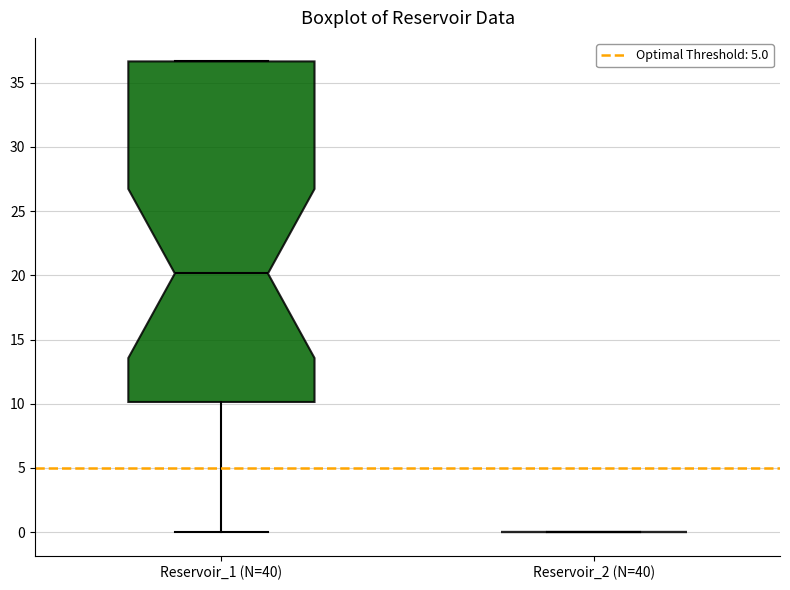

Which box is the tallest, from its lower edge to its upper edge?

Reservoir_1 (N=40)